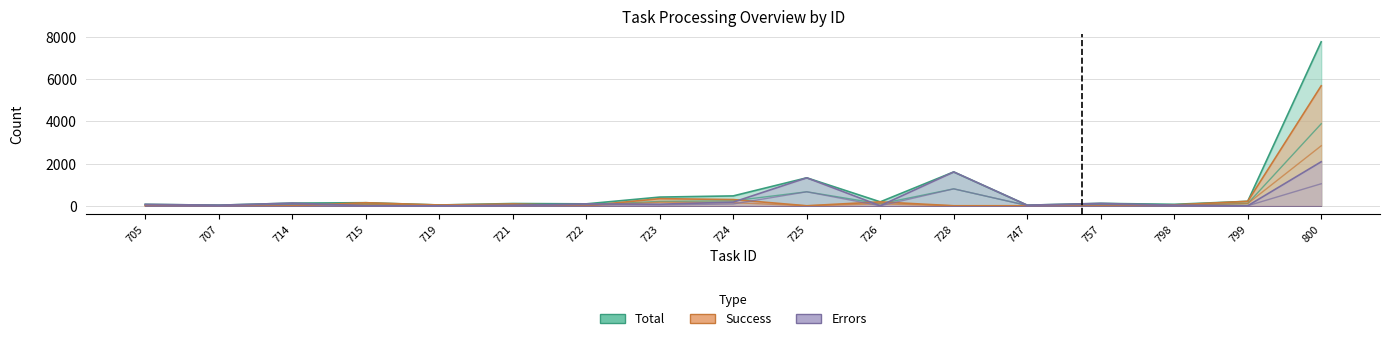

Is it true that Errors equals 47 at 724?

False